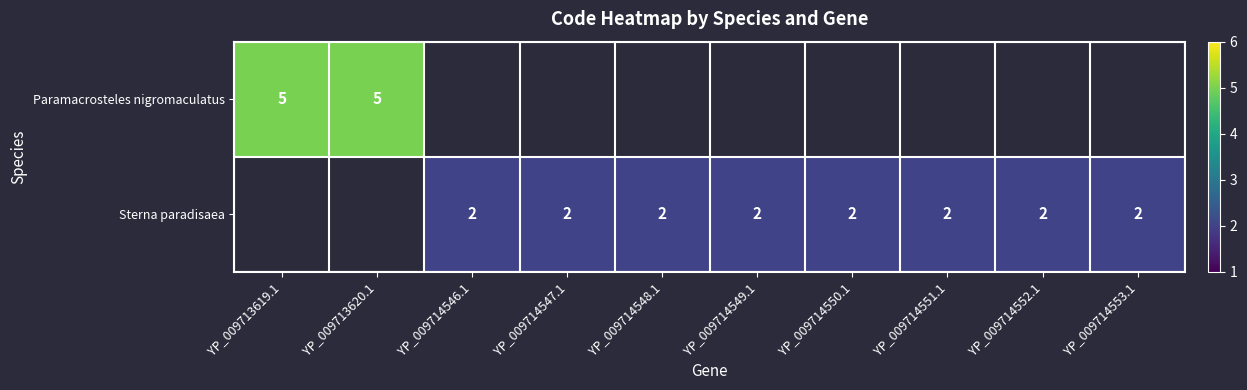

Which has a higher value, YP_009714552.1 or YP_009713619.1?

YP_009713619.1